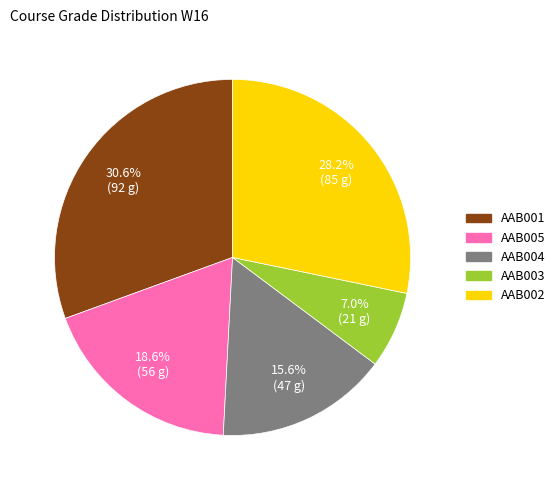

What percentage is the AAB003 slice, to the nearest percent?

7%